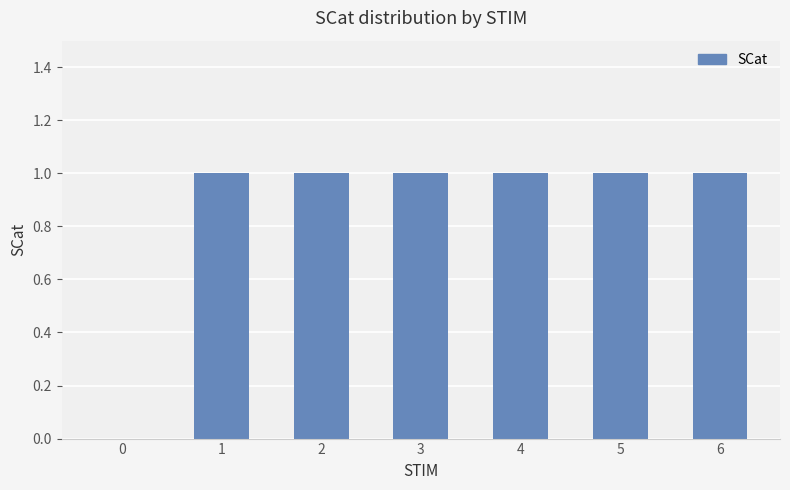

Read the value at 2.

1